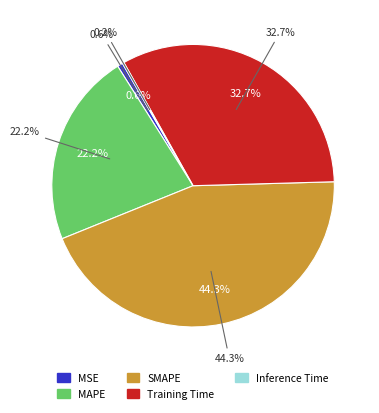

What portion of the pie excludes MAPE?

77.8%